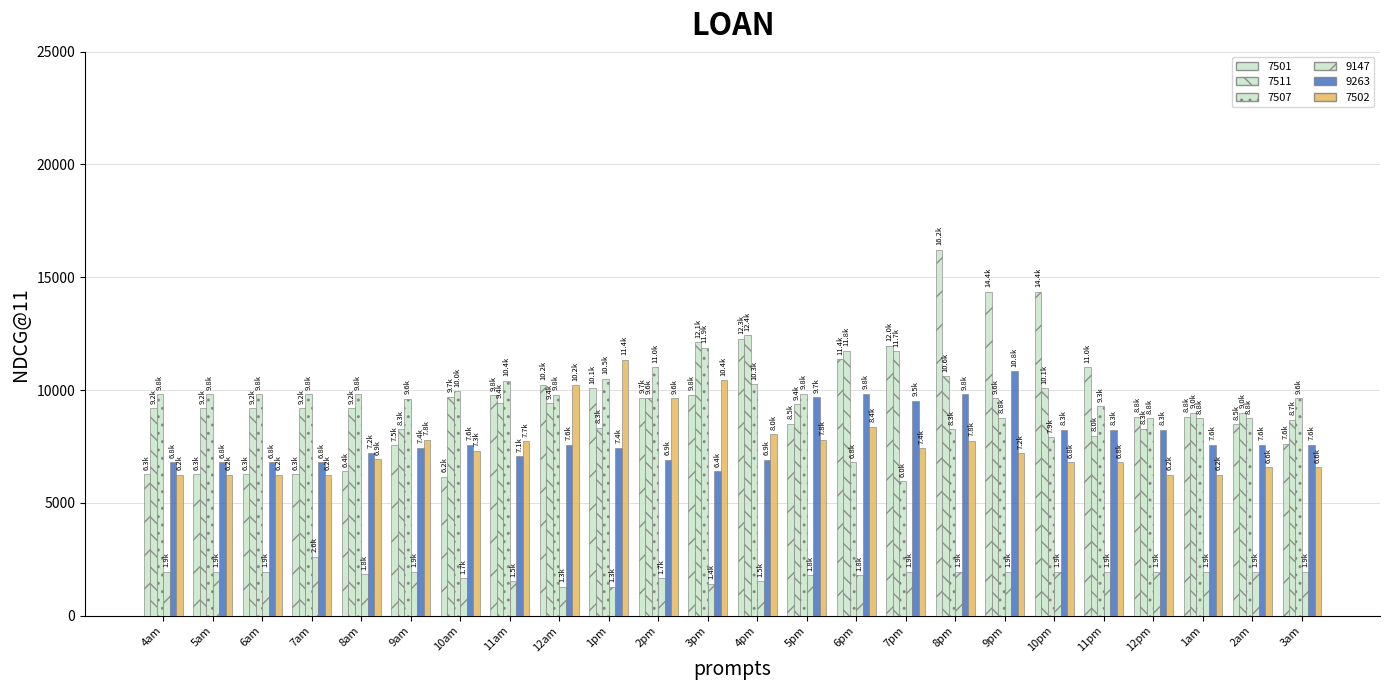

True or false: 7502 has a value of 4625.8 at 5pm.

False